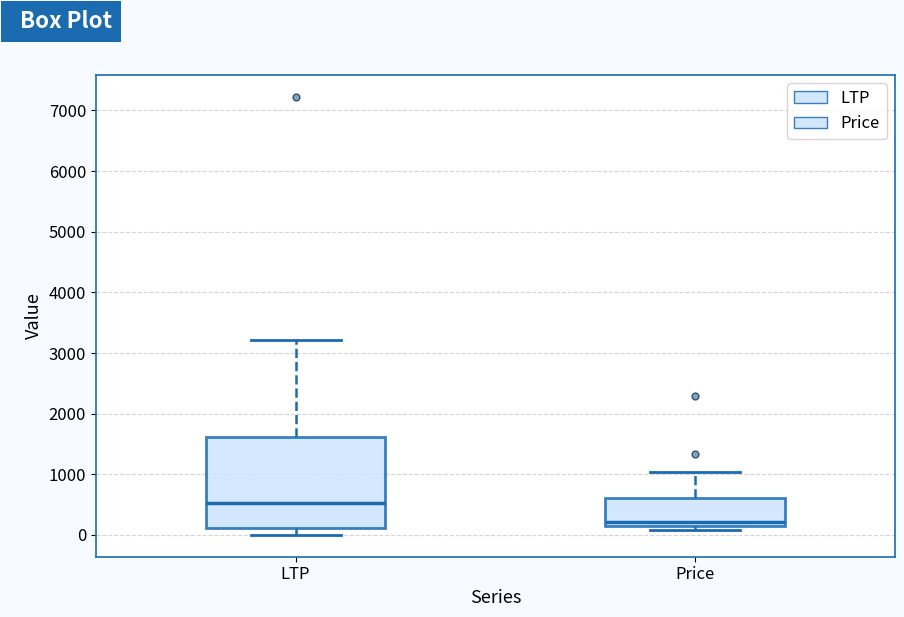

Where does the median line of the box for Price sit on the y-axis? The values are not printed on the chart, so give them approximately, as read against the axis.

200